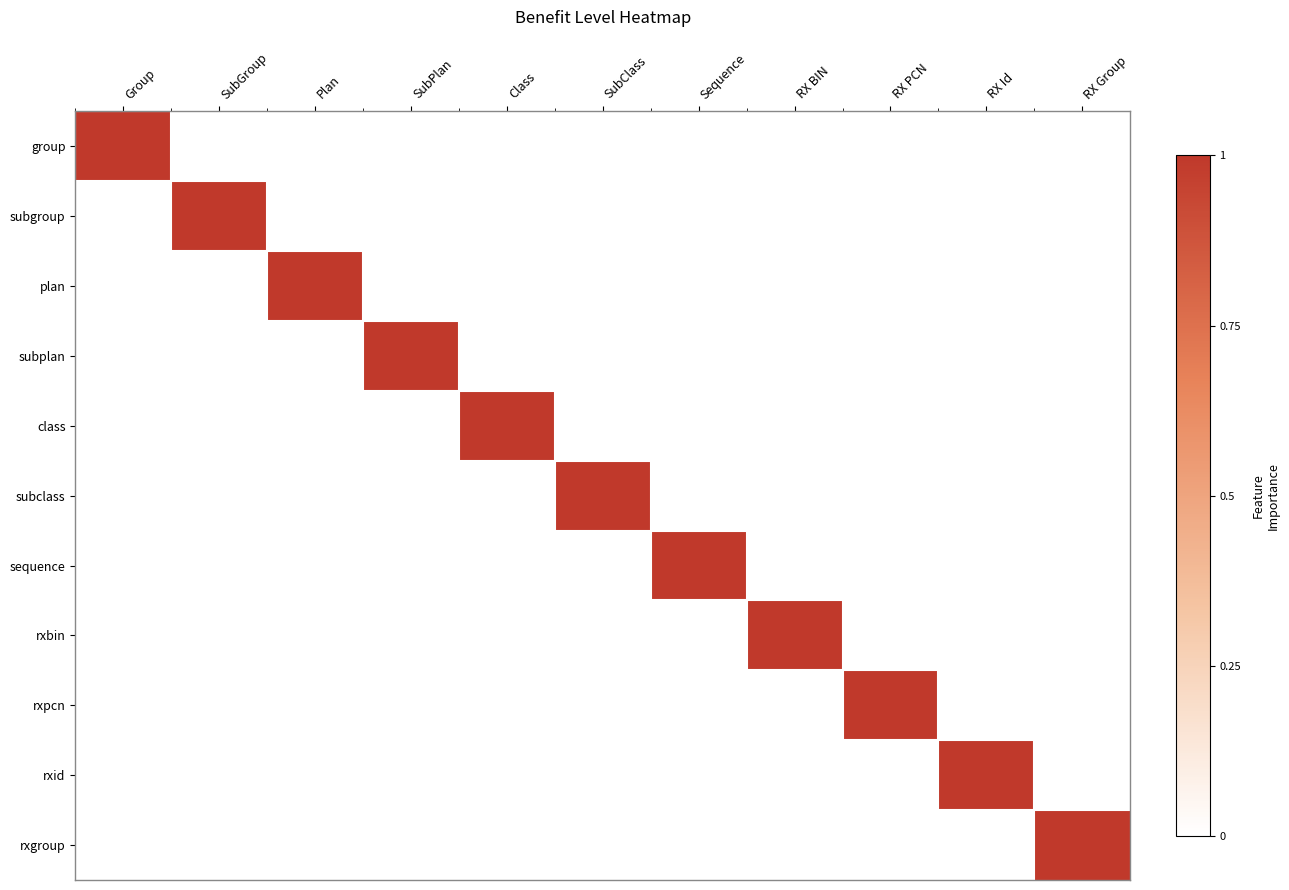

At which category does the chart reach its minimum across all series?

SubGroup